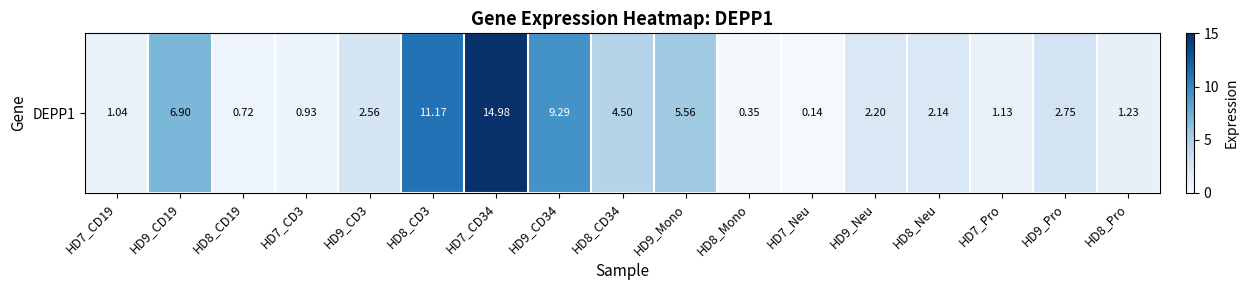

What is the difference between the values at HD7_CD34 and HD9_CD3?

12.4